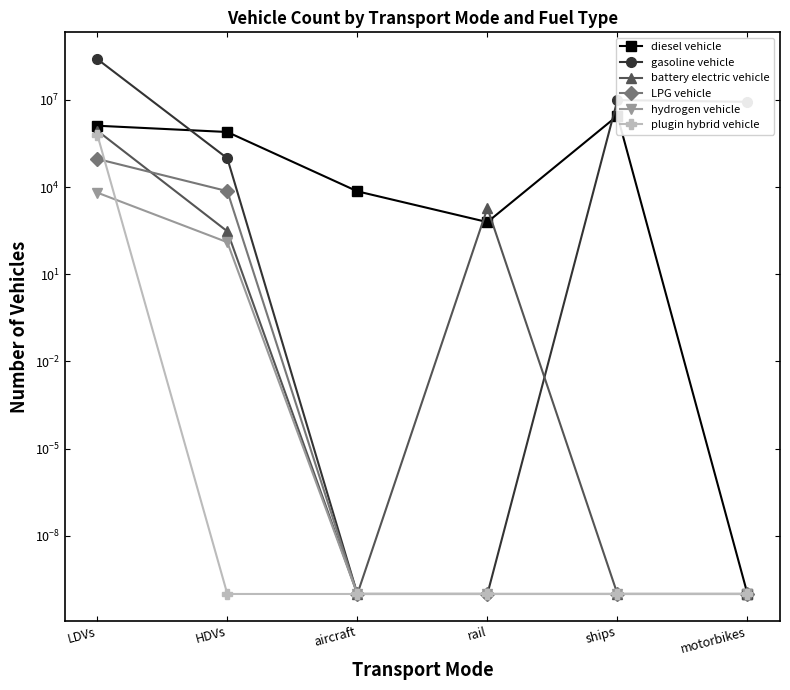

Where do gasoline vehicle and battery electric vehicle first cross each other?

rail and ships